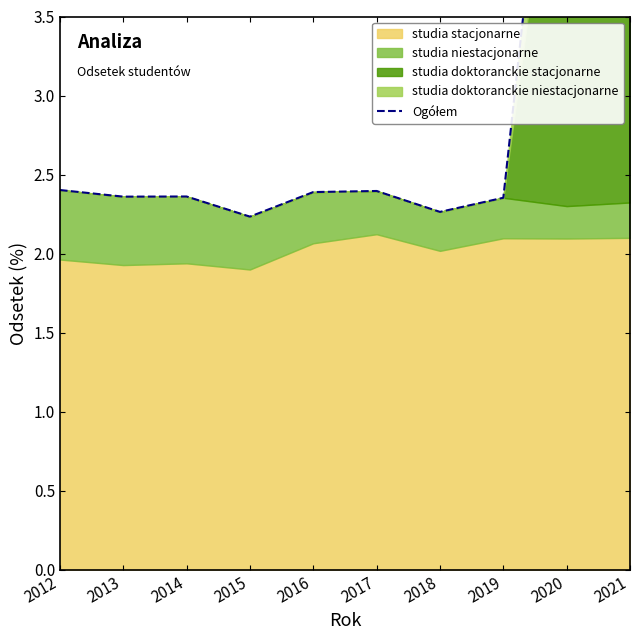

Reading left to right, what are all the values shown in this chart?

2.4	2.4	2.4	2.2	2.4	2.4	2.3	2.4	6.0	6.2